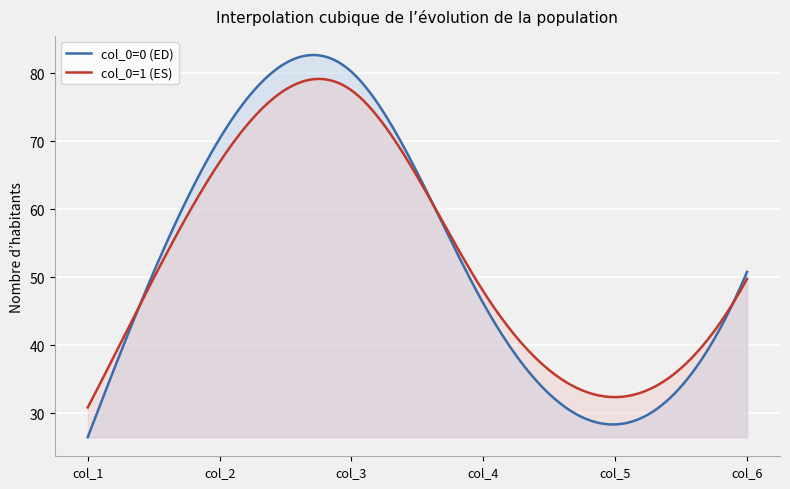

Reading left to right, transcribe all the data shown in this chart.

col_1: 26.5	30.8
col_2: 70.4	66.9
col_3: 80.2	77.5
col_4: 46.2	47.9
col_5: 28.3	32.4
col_6: 50.8	49.8